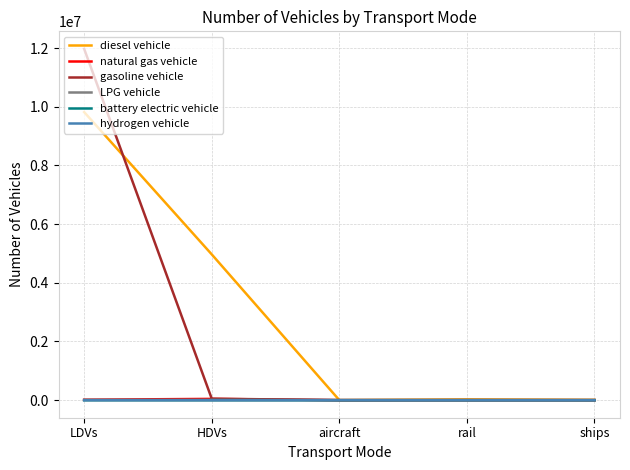

What is the sum of the natural gas vehicle values at rail and HDVs?

43170.0